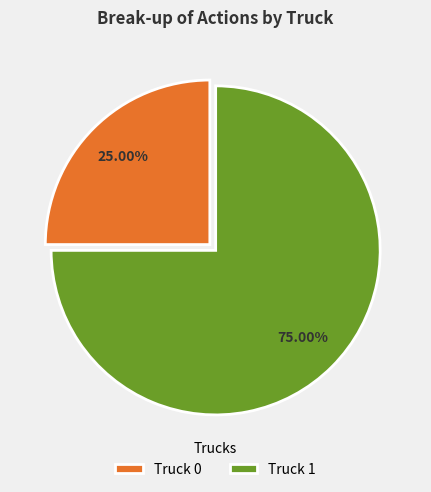

What is the ratio of the value at Truck 1 to the value at Truck 0?

3.0